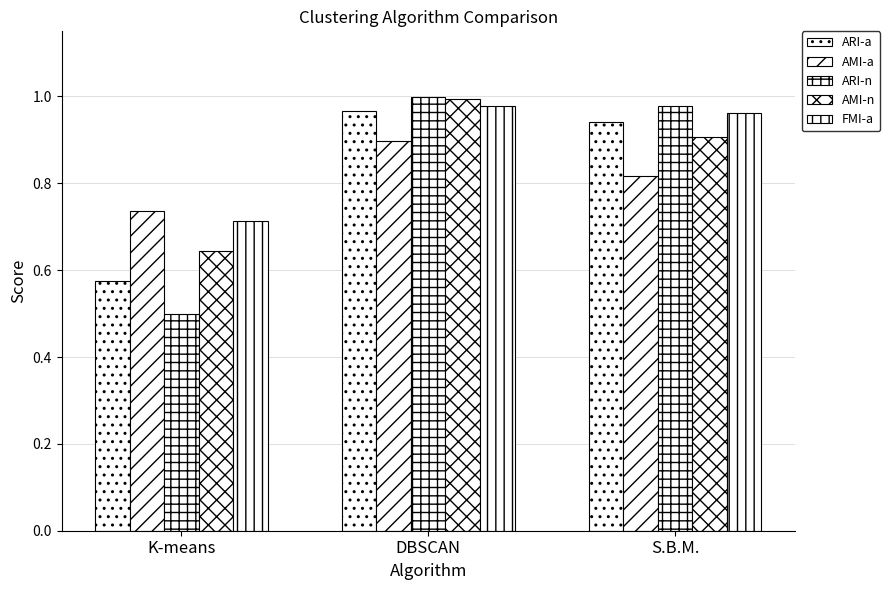

How many series are shown in this chart?

5